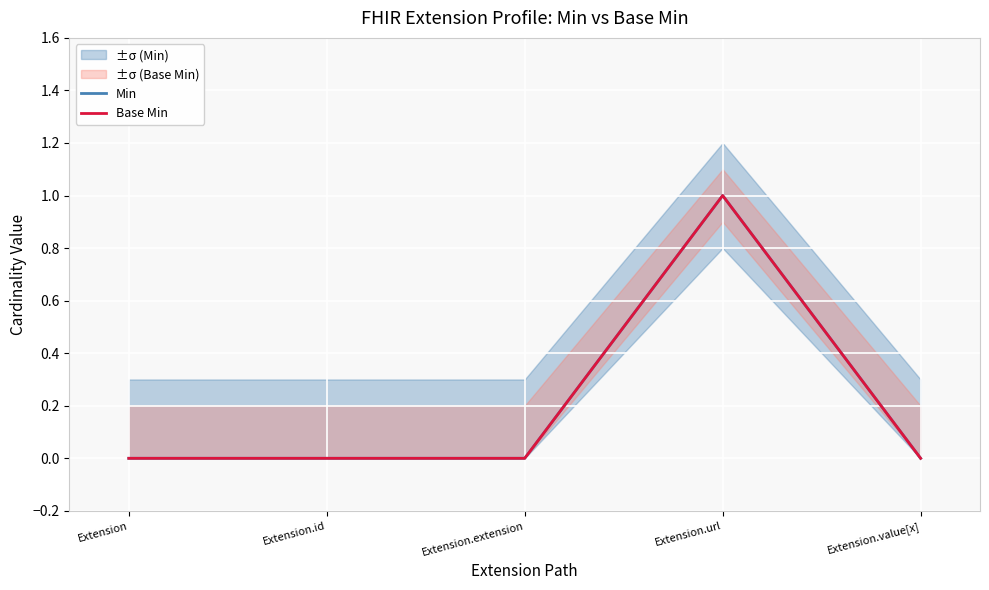

Reading right to left, transcribe all the data shown in this chart.

Min: Extension.value[x]=0	Extension.url=1	Extension.extension=0	Extension.id=0	Extension=0
Base Min: Extension.value[x]=0	Extension.url=1	Extension.extension=0	Extension.id=0	Extension=0